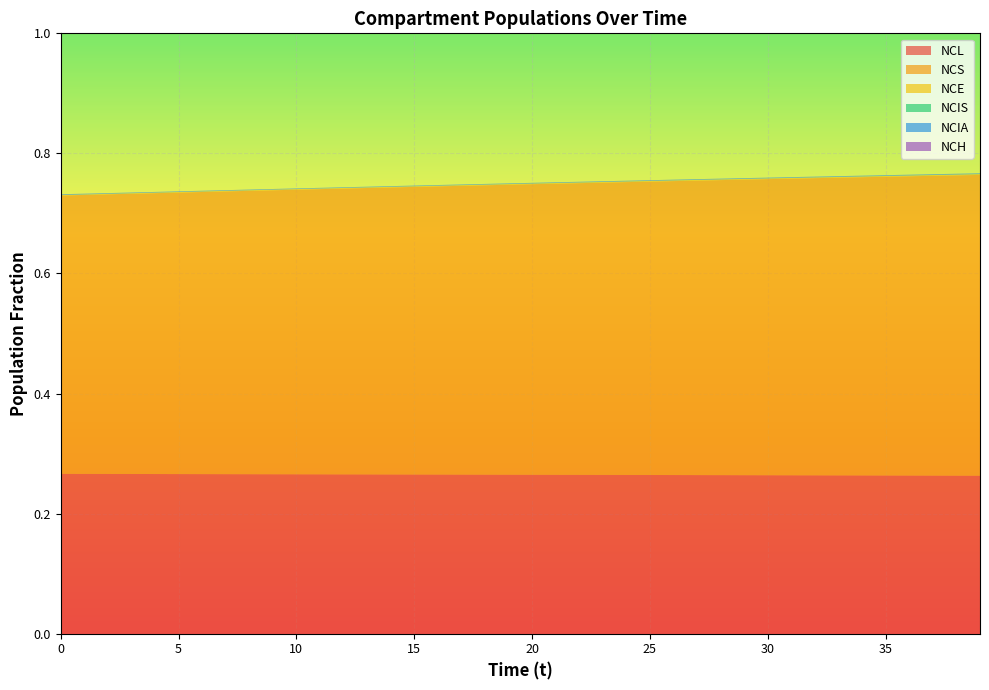

Reading left to right, what are all the values shown in this chart?

NCL: 0=0.3	1=0.3	2=0.3	3=0.3	4=0.3	5=0.3	6=0.3	7=0.3	8=0.3	9=0.3	10=0.3	11=0.3	12=0.3	13=0.3	14=0.3	15=0.3	16=0.3	17=0.3	18=0.3	19=0.3	20=0.3	21=0.3	22=0.3	23=0.3	24=0.3	25=0.3	26=0.3	27=0.3	28=0.3	29=0.3	30=0.3	31=0.3	32=0.3	33=0.3	34=0.3	35=0.3	36=0.3	37=0.3	38=0.3	39=0.3
NCS: 0=0.5	1=0.5	2=0.5	3=0.5	4=0.5	5=0.5	6=0.5	7=0.5	8=0.5	9=0.5	10=0.5	11=0.5	12=0.5	13=0.5	14=0.5	15=0.5	16=0.5	17=0.5	18=0.5	19=0.5	20=0.5	21=0.5	22=0.5	23=0.5	24=0.5	25=0.5	26=0.5	27=0.5	28=0.5	29=0.5	30=0.5	31=0.5	32=0.5	33=0.5	34=0.5	35=0.5	36=0.5	37=0.5	38=0.5	39=0.5
NCE: 0=0.0	1=0.0	2=0.0	3=0.0	4=0.0	5=0.0	6=0.0	7=0.0	8=0.0	9=0.0	10=0.0	11=0.0	12=0.0	13=0.0	14=0.0	15=0.0	16=0.0	17=0.0	18=0.0	19=0.0	20=0.0	21=0.0	22=0.0	23=0.0	24=0.0	25=0.0	26=0.0	27=0.0	28=0.0	29=0.0	30=0.0	31=0.0	32=0.0	33=0.0	34=0.0	35=0.0	36=0.0	37=0.0	38=0.0	39=0.0
NCIS: 0=0.0	1=0.0	2=0.0	3=0.0	4=0.0	5=0.0	6=0.0	7=0.0	8=0.0	9=0.0	10=0.0	11=0.0	12=0.0	13=0.0	14=0.0	15=0.0	16=0.0	17=0.0	18=0.0	19=0.0	20=0.0	21=0.0	22=0.0	23=0.0	24=0.0	25=0.0	26=0.0	27=0.0	28=0.0	29=0.0	30=0.0	31=0.0	32=0.0	33=0.0	34=0.0	35=0.0	36=0.0	37=0.0	38=0.0	39=0.0
NCIA: 0=0.0	1=0.0	2=0.0	3=0.0	4=0.0	5=0.0	6=0.0	7=0.0	8=0.0	9=0.0	10=0.0	11=0.0	12=0.0	13=0.0	14=0.0	15=0.0	16=0.0	17=0.0	18=0.0	19=0.0	20=0.0	21=0.0	22=0.0	23=0.0	24=0.0	25=0.0	26=0.0	27=0.0	28=0.0	29=0.0	30=0.0	31=0.0	32=0.0	33=0.0	34=0.0	35=0.0	36=0.0	37=0.0	38=0.0	39=0.0
NCH: 0=0.0	1=0.0	2=0.0	3=0.0	4=0.0	5=0.0	6=0.0	7=0.0	8=0.0	9=0.0	10=0.0	11=0.0	12=0.0	13=0.0	14=0.0	15=0.0	16=0.0	17=0.0	18=0.0	19=0.0	20=0.0	21=0.0	22=0.0	23=0.0	24=0.0	25=0.0	26=0.0	27=0.0	28=0.0	29=0.0	30=0.0	31=0.0	32=0.0	33=0.0	34=0.0	35=0.0	36=0.0	37=0.0	38=0.0	39=0.0